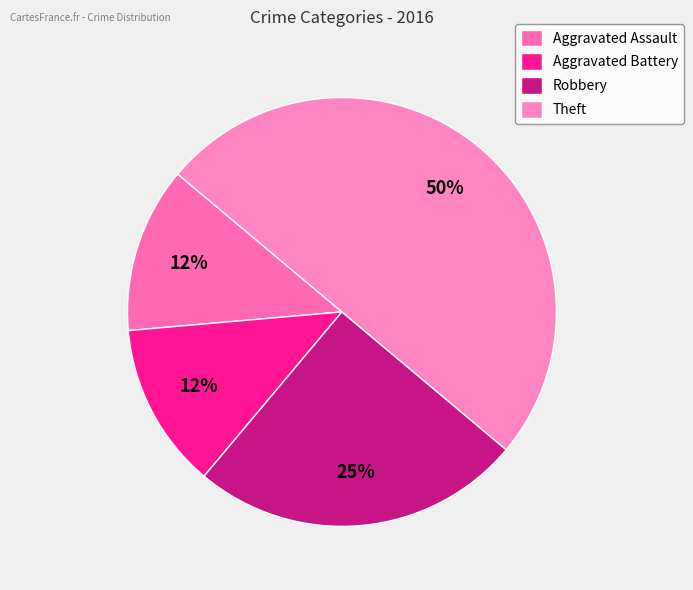

True or false: Theft accounts for 50% of the total.

True